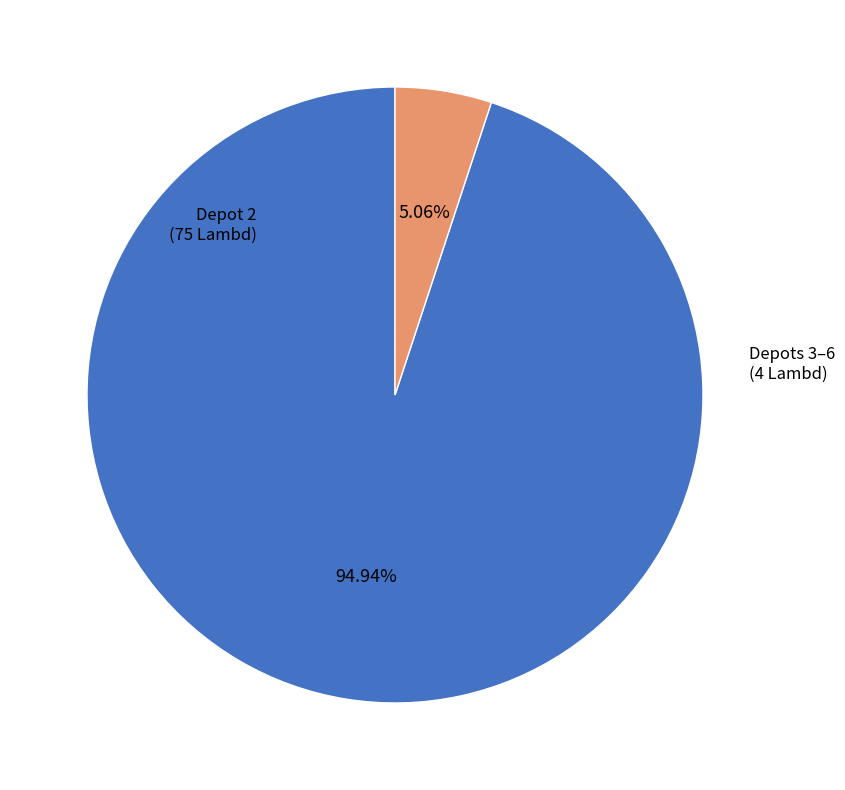

How many segments does this pie chart have?

2